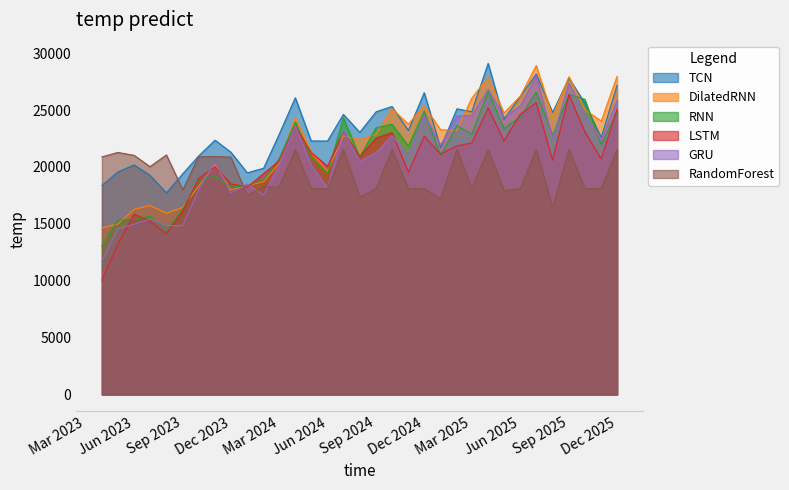

What is the difference between the highest and lowest values at Mar 2025?

7937.9